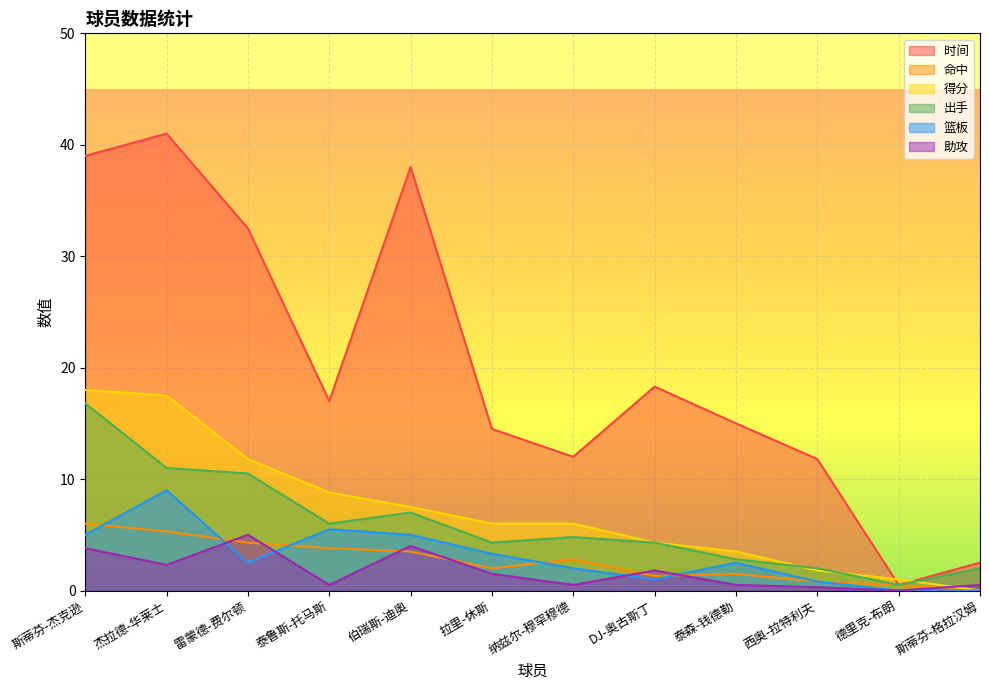

What are all the series names shown in the legend?

时间, 命中, 得分, 出手, 篮板, 助攻